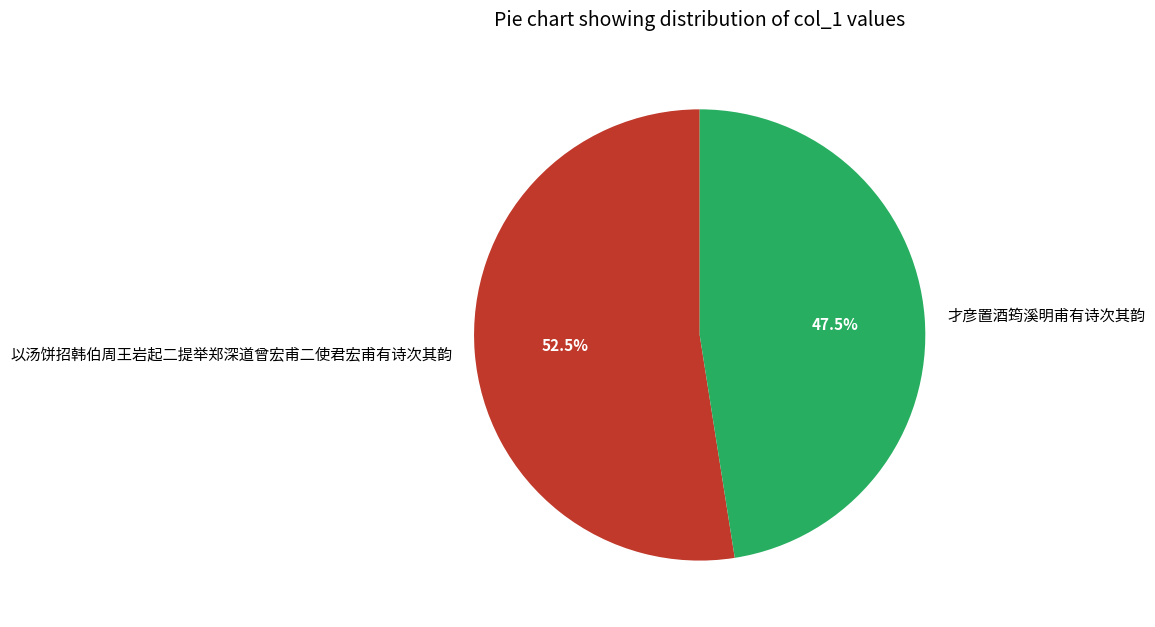

What is the largest slice in the pie chart?

以汤饼招韩伯周王岩起二提举郑深道曾宏甫二使君宏甫有诗次其韵